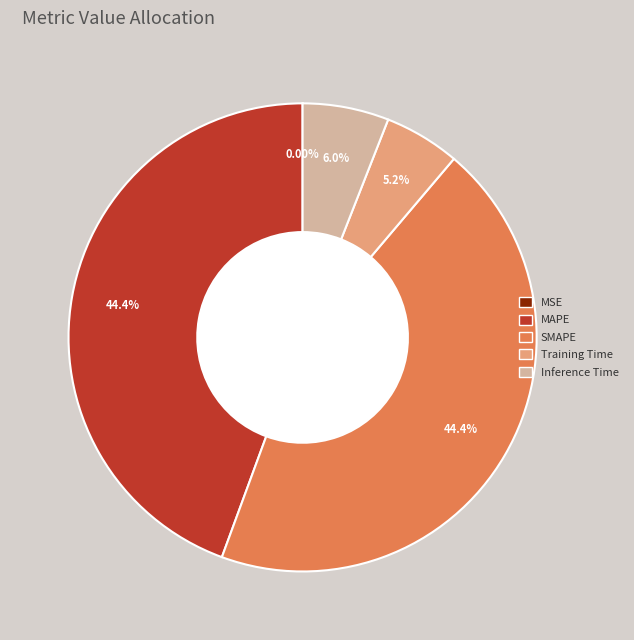

What portion of the pie excludes Inference Time?

94.0%